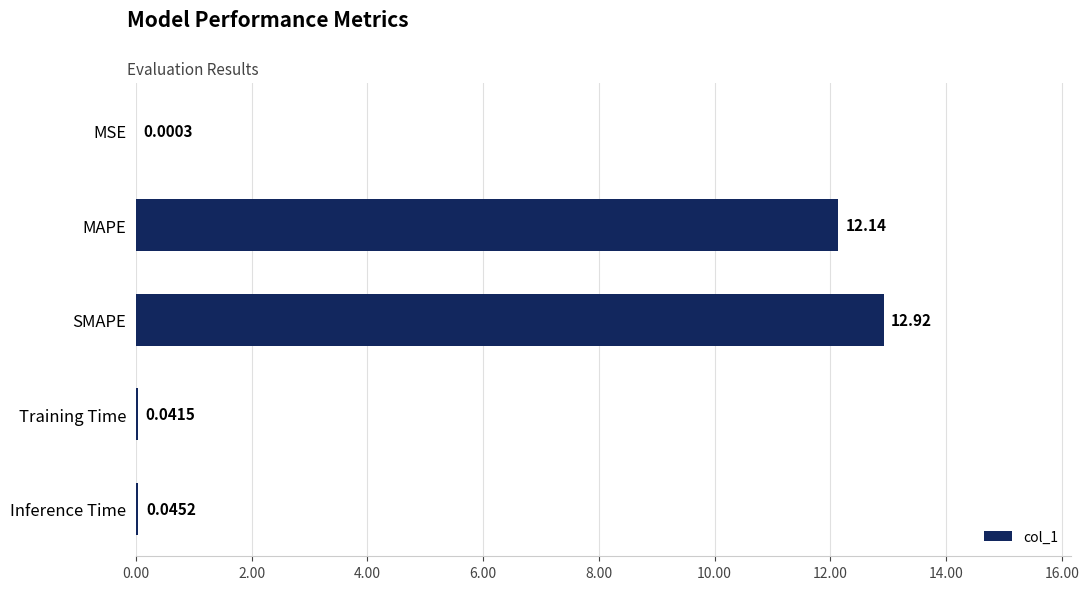

What is the average value?

5.0